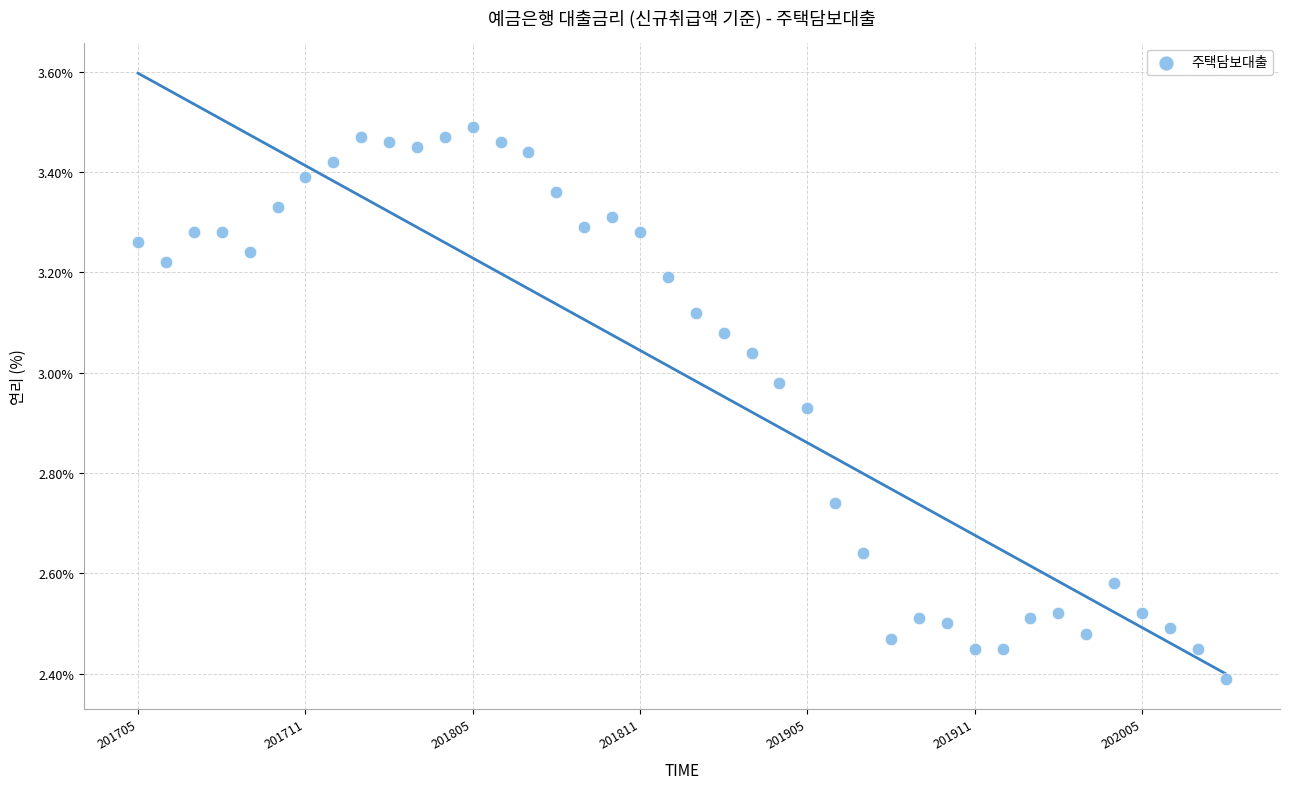

What Y value in the scatter plot is closest to 2?

2.4